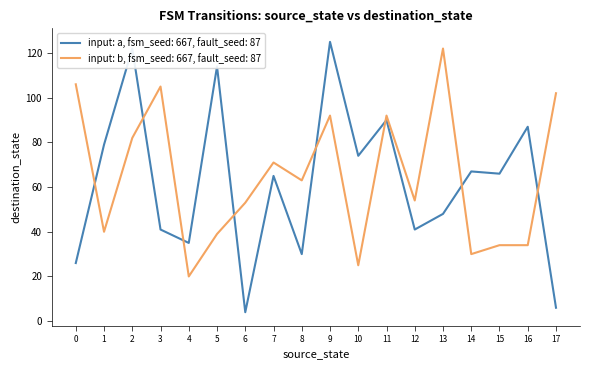

Is the value of input: a, fsm_seed: 667, fault_seed: 87 at 16 greater than the value of input: b, fsm_seed: 667, fault_seed: 87 at 10?

Yes